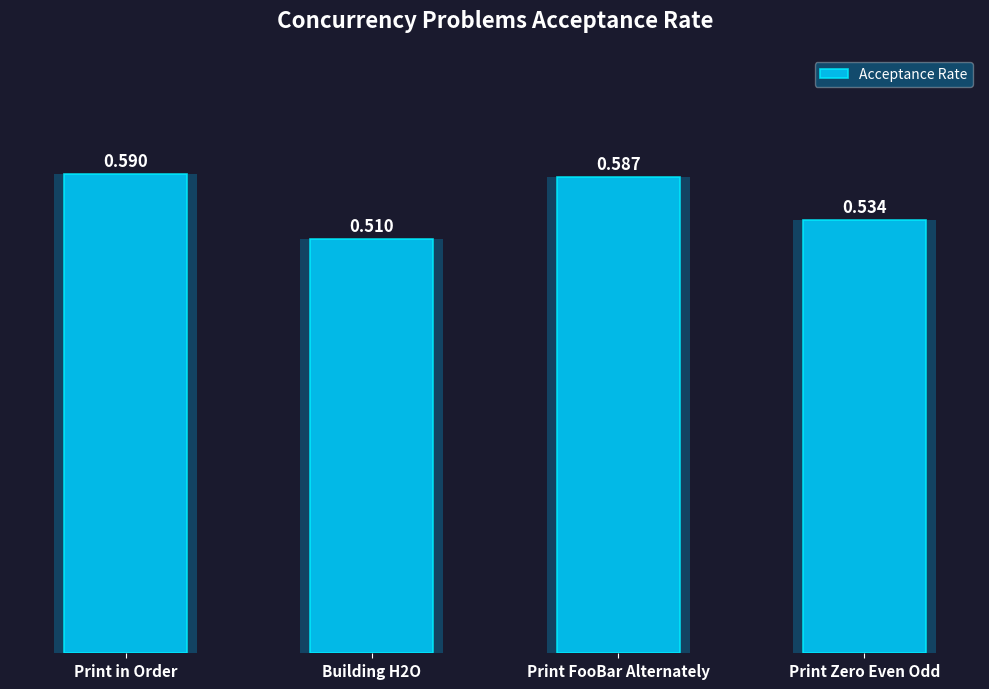

Between Building H2O and Print Zero Even Odd, which is larger?

Print Zero Even Odd